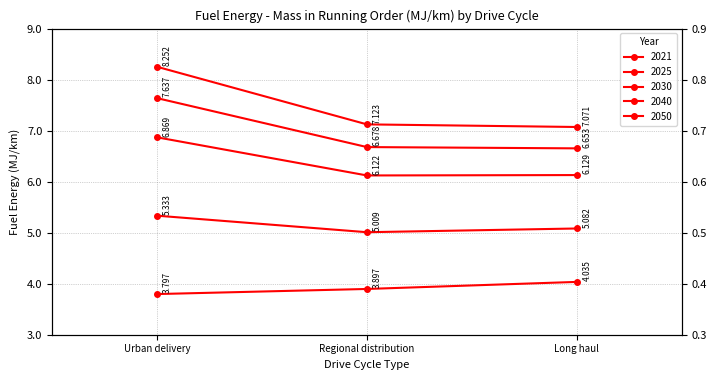

What is the spread (max minus min) of values at Urban delivery?

4.5